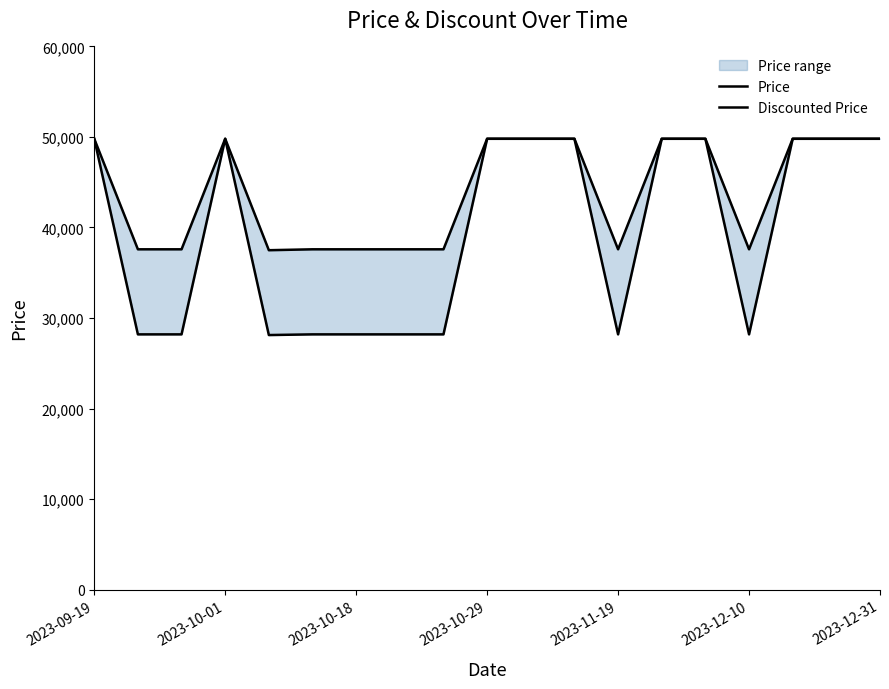

True or false: Price and Discounted Price cross at least once.

False